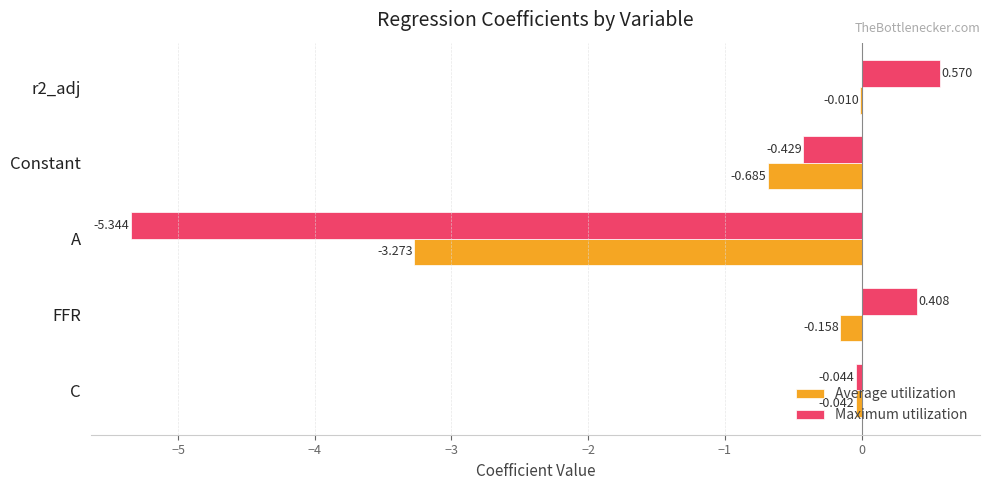

Which series has the largest total across all categories?

Average utilization